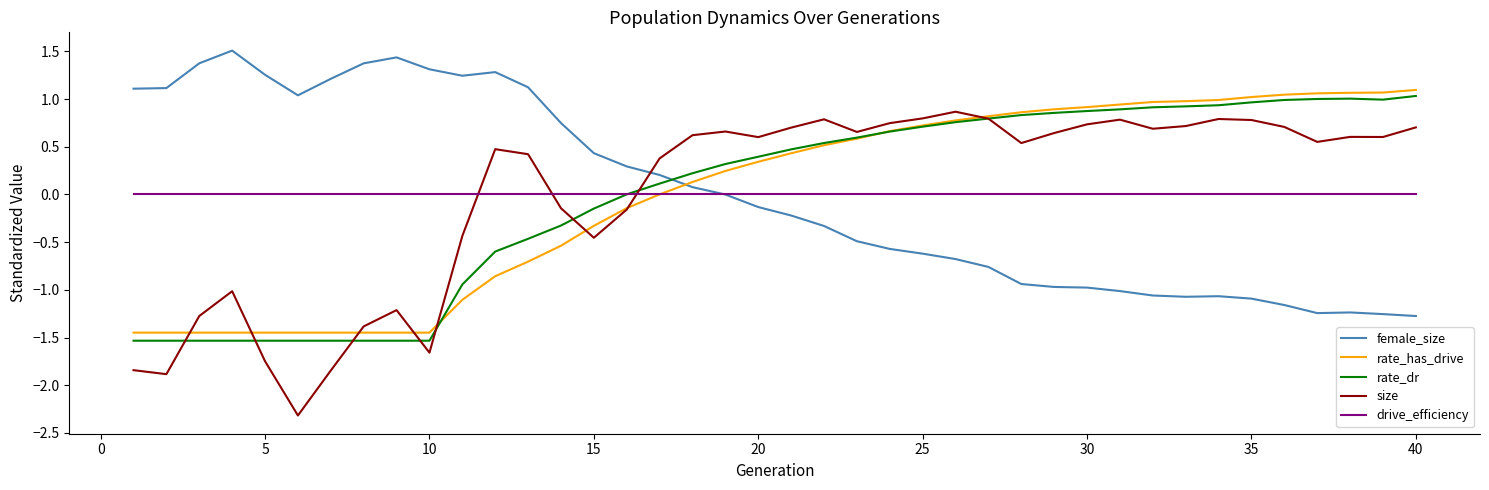

What is the difference between the maximum and minimum values in the female_size series?

2.8